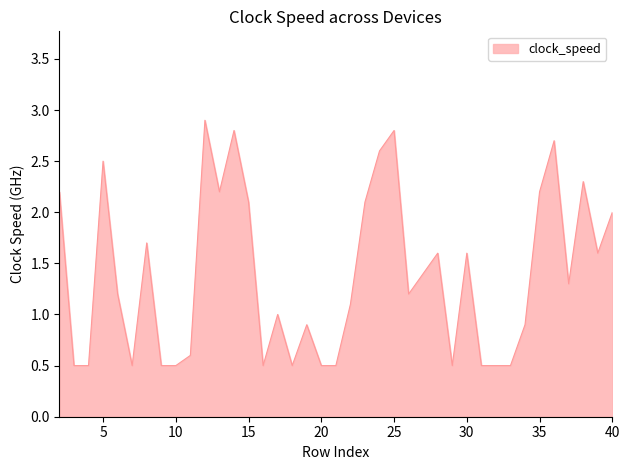

What is the difference between the second highest and minimum values?

2.3